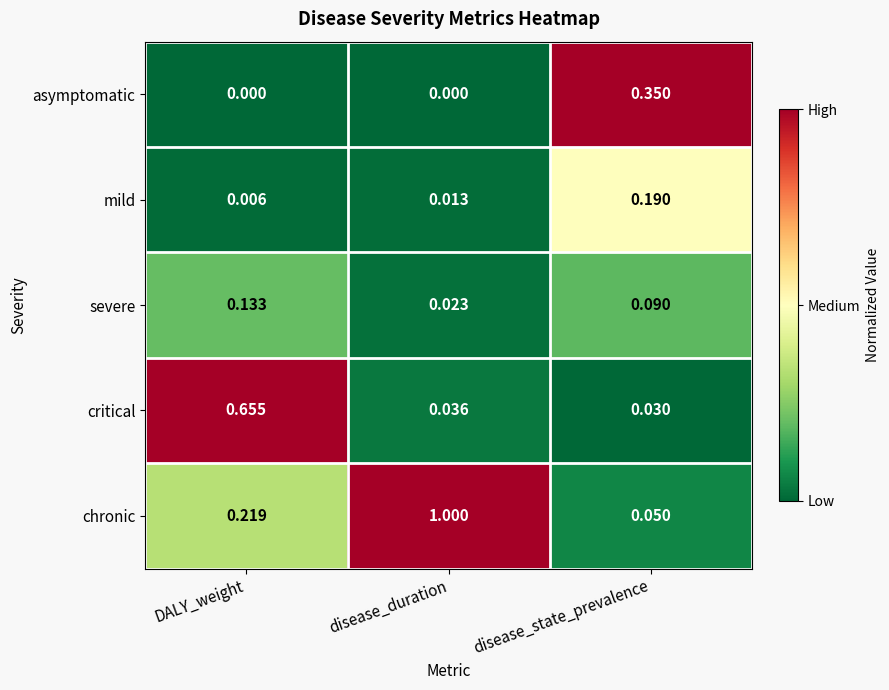

At which label does asymptomatic reach its peak?

disease_state_prevalence